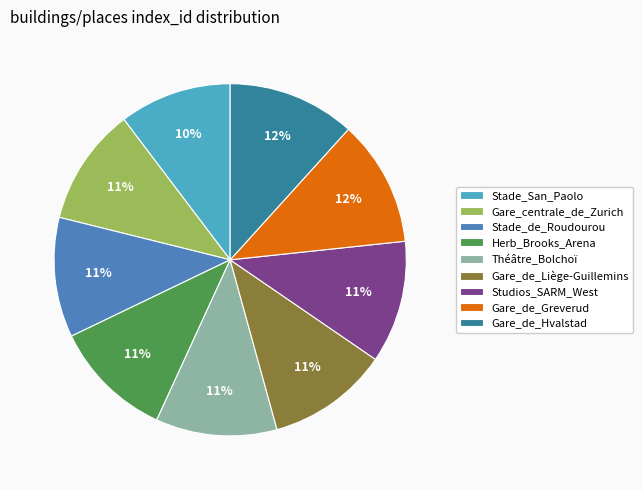

To the nearest percent, what is the combined percentage of Herb_Brooks_Arena and Gare_centrale_de_Zurich?

22%